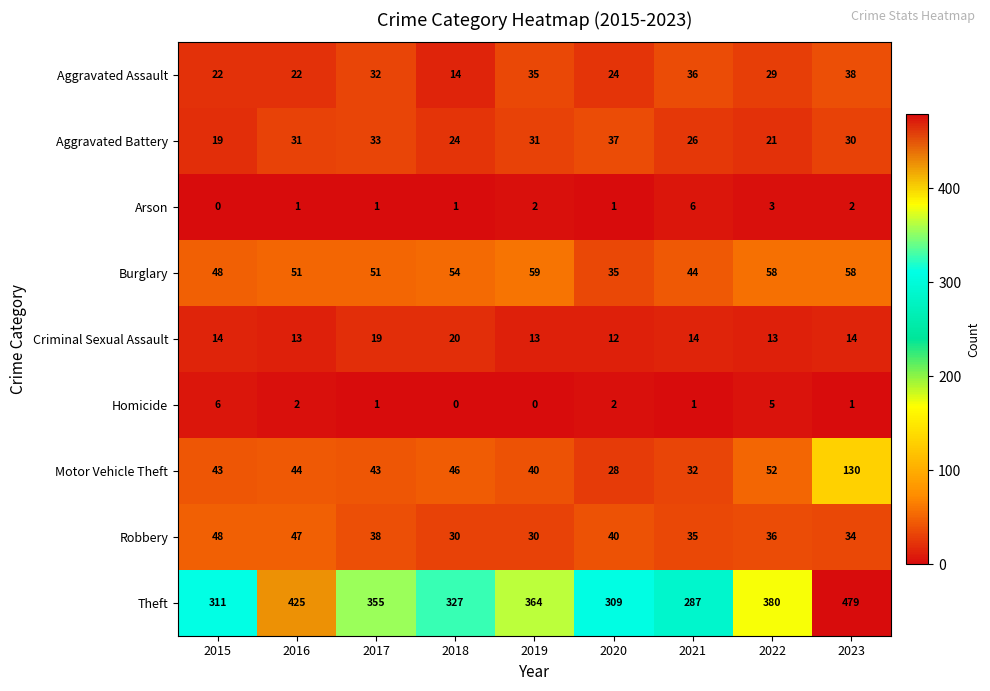

What is the sum of the Aggravated Battery values at 2019 and 2022?

52